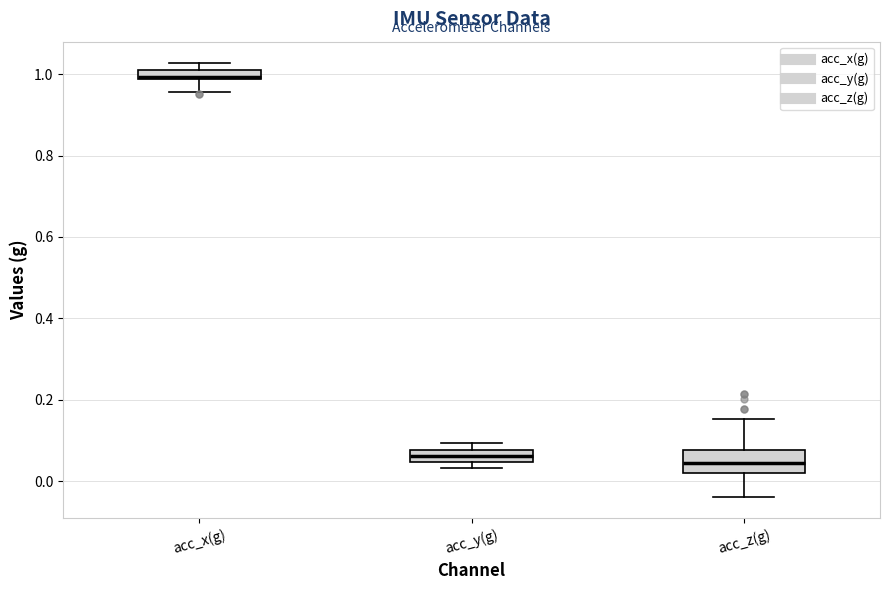

Which box is the tallest, from its lower edge to its upper edge?

acc_z(g)